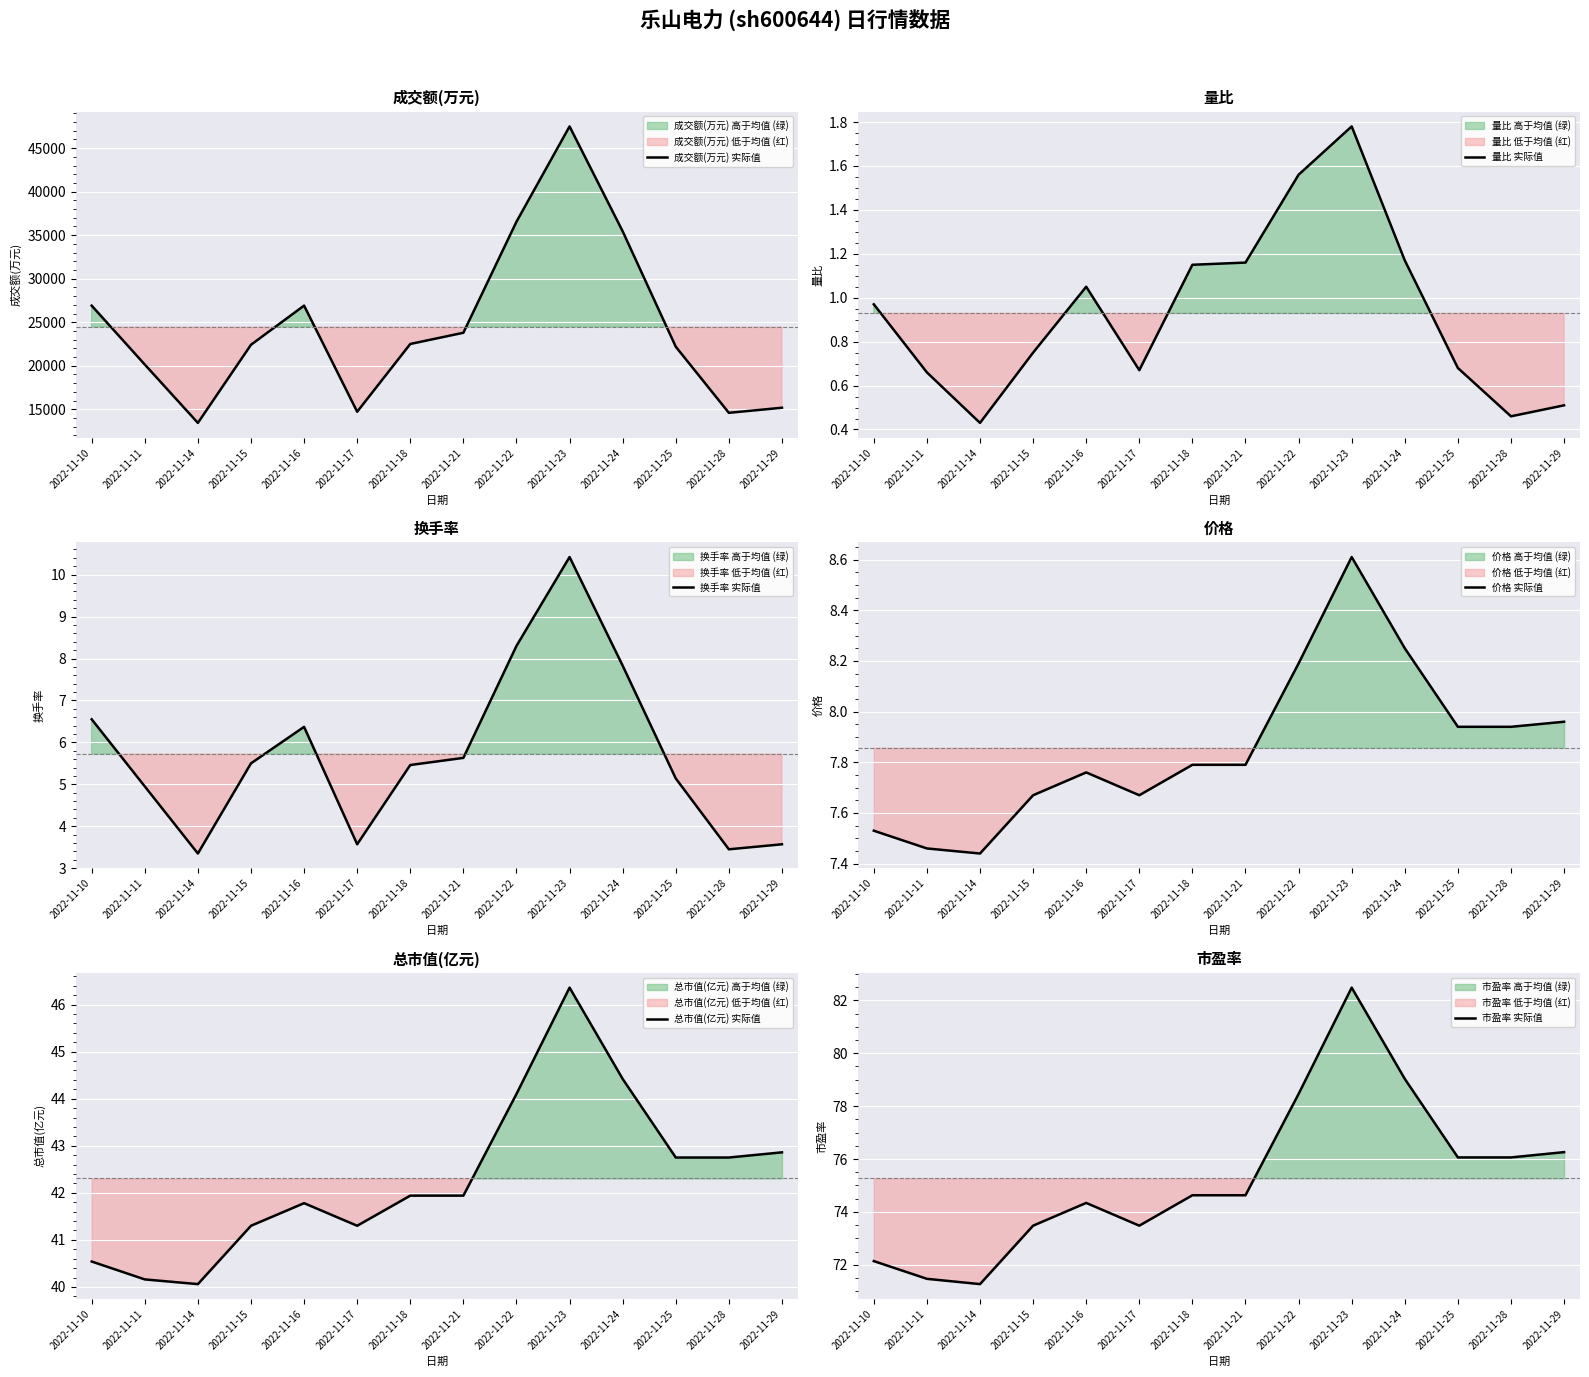

List the series in order of their peak value, highest first.

成交额(万元) 实际值, 市盈率 实际值, 总市值(亿元) 实际值, 换手率 实际值, 价格 实际值, 量比 实际值